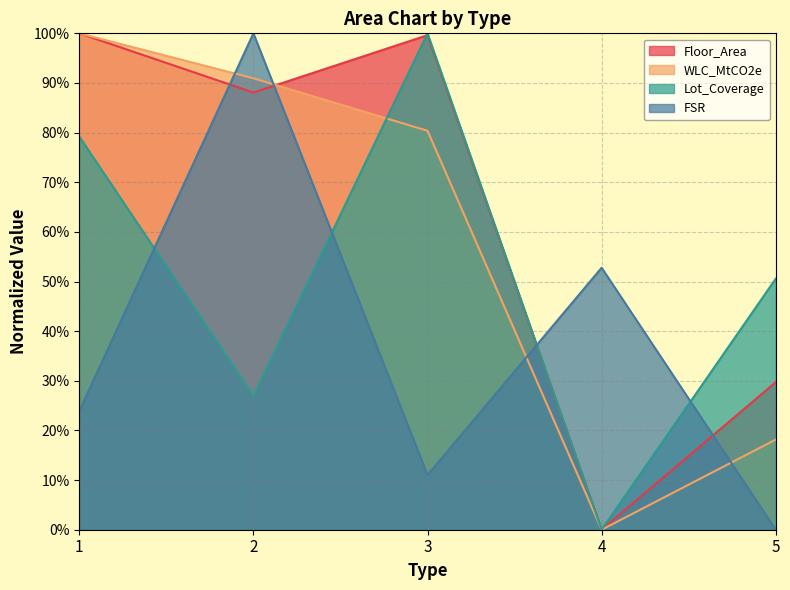

Which series has the largest total across all categories?

Floor_Area